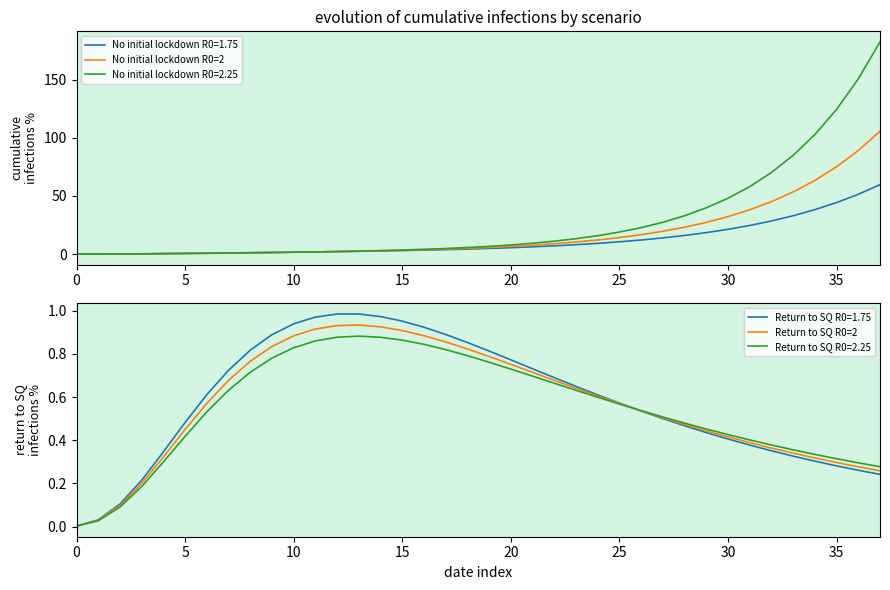

What is the difference between the maximum and minimum values in the No initial lockdown R0=2 series?

105.6